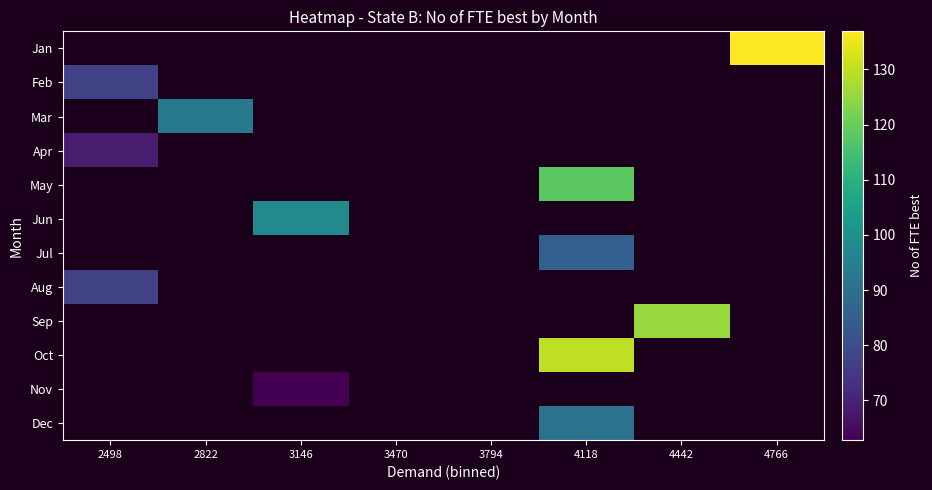

How many series are shown in this chart?

12